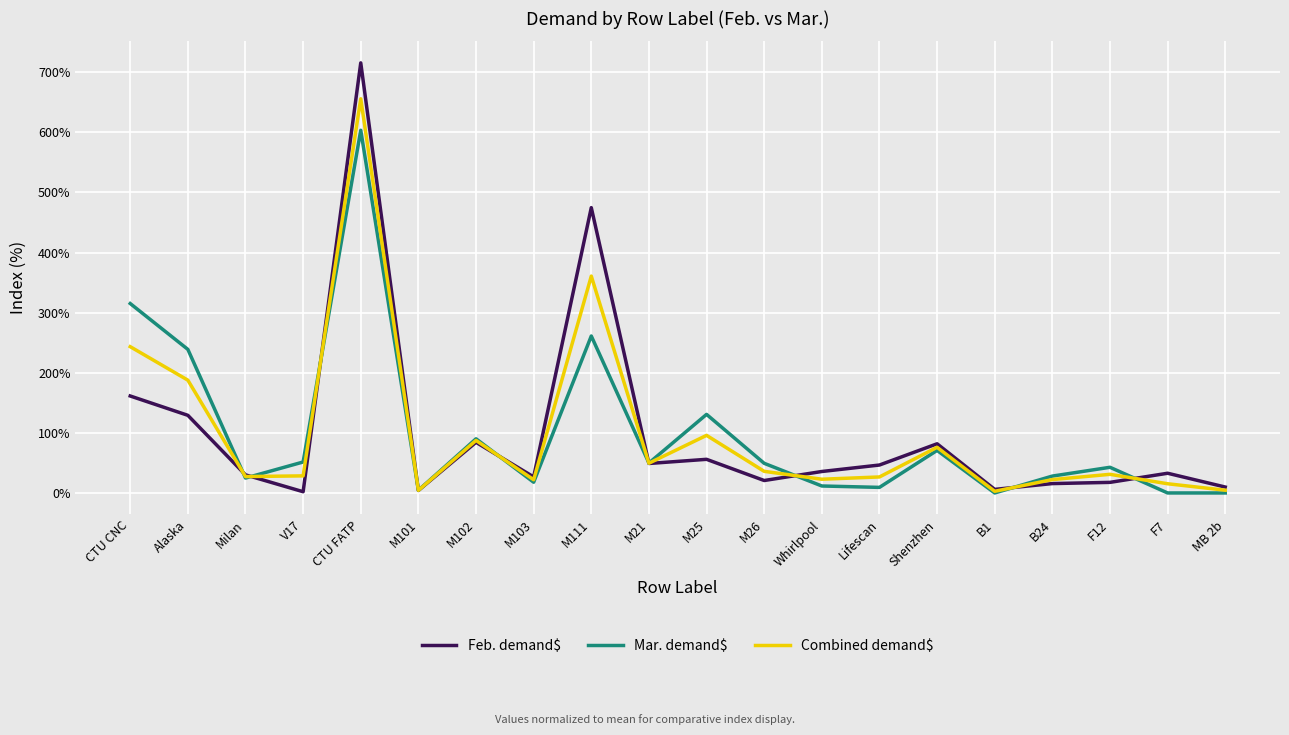

Between M111 and M21, which series saw the biggest shift?

Feb. demand$